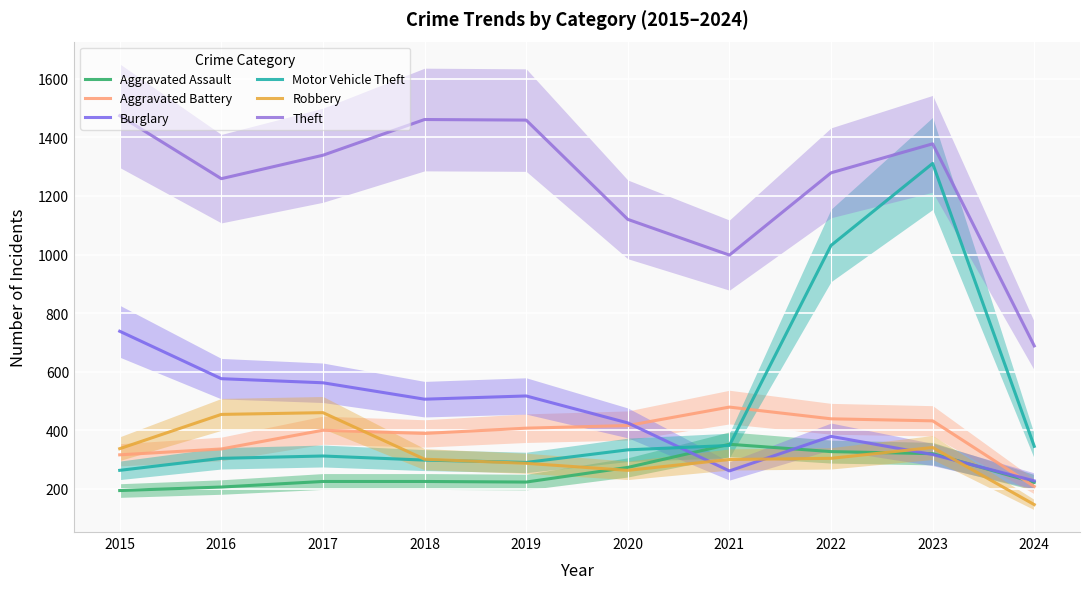

Count the number of categories in the chart.

10